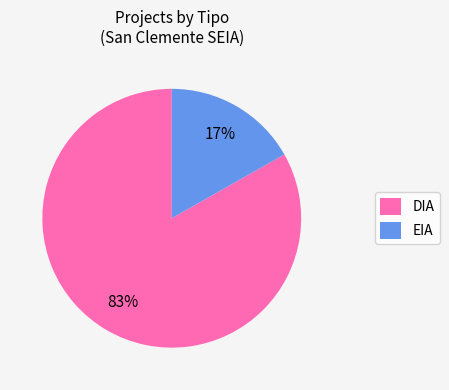

To the nearest percent, what portion does EIA represent?

17%